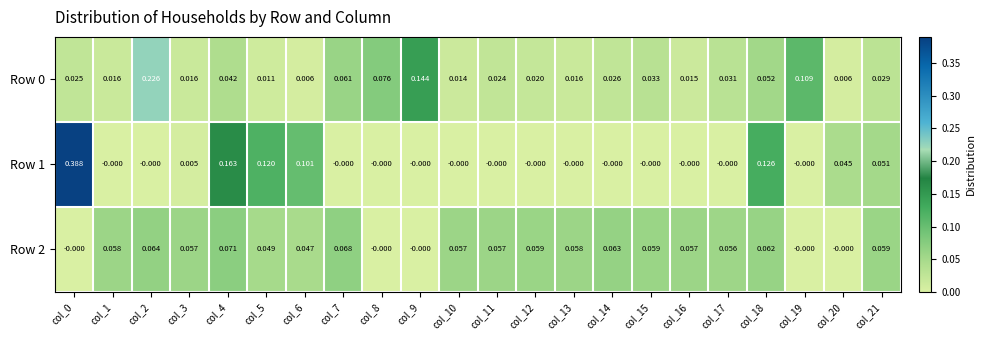

Is the value of Row 1 at col_19 greater than the value of Row 2 at col_3?

No